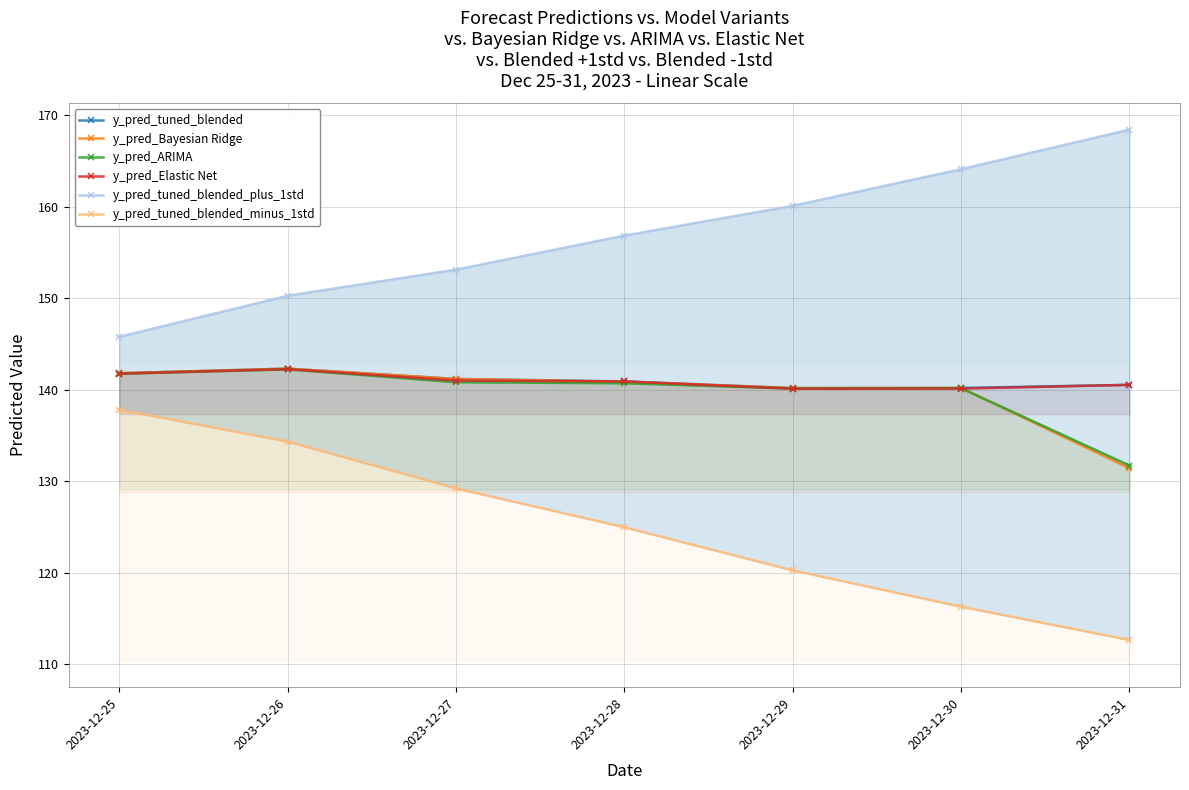

Reading left to right, what are all the values shown in this chart?

y_pred_tuned_blended: 141.8	142.3	141.2	140.9	140.2	140.2	140.5
y_pred_Bayesian Ridge: 141.8	142.3	141.2	140.9	140.2	140.2	131.4
y_pred_ARIMA: 141.8	142.2	140.8	140.7	140.1	140.2	131.7
y_pred_Elastic Net: 141.8	142.3	141.0	140.9	140.1	140.1	140.5
y_pred_tuned_blended_plus_1std: 145.8	150.3	153.1	156.9	160.1	164.1	168.4
y_pred_tuned_blended_minus_1std: 137.8	134.3	129.2	125.0	120.3	116.3	112.7